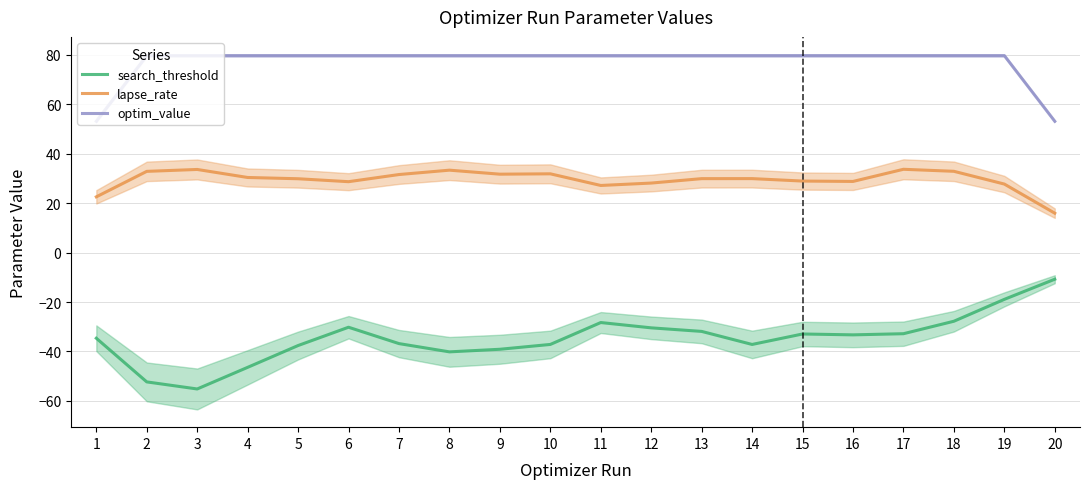

Which series has the widest spread of values?

search_threshold